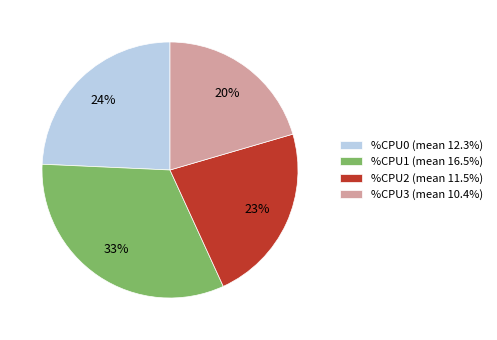

Does %CPU0 (mean 12.3%) account for over 50% of the chart?

No